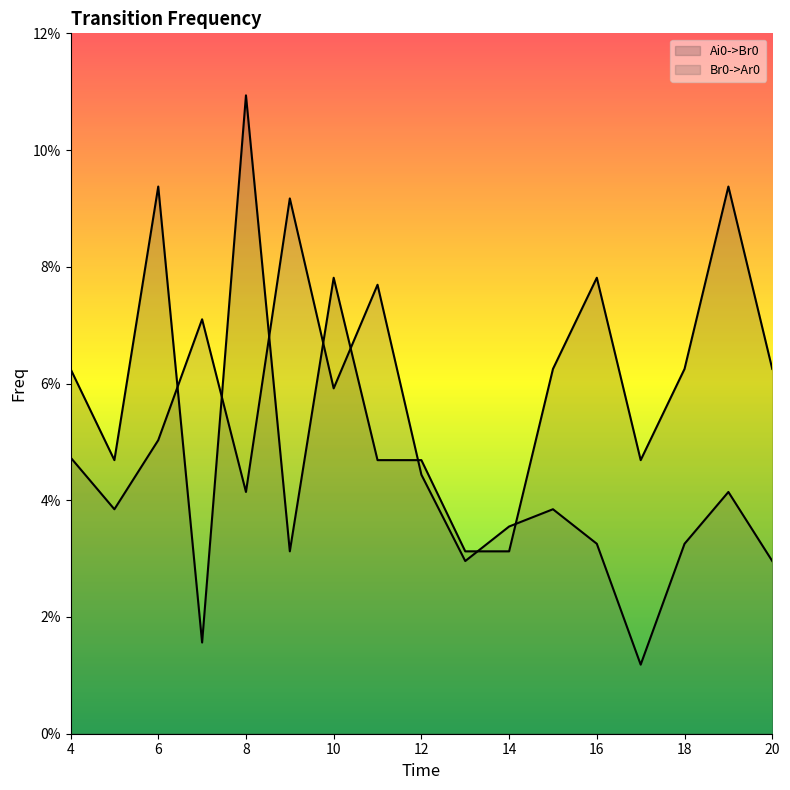

What is the difference between the maximum and minimum values in the Br0->Ar0 (line) series?

0.1